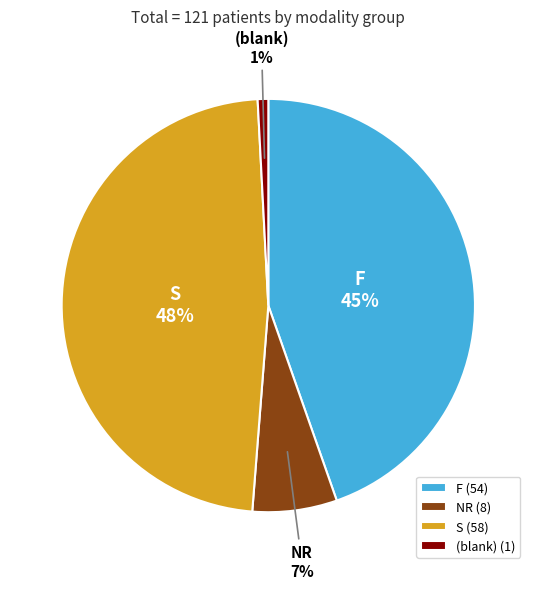

Between S and (blank), which is larger?

S